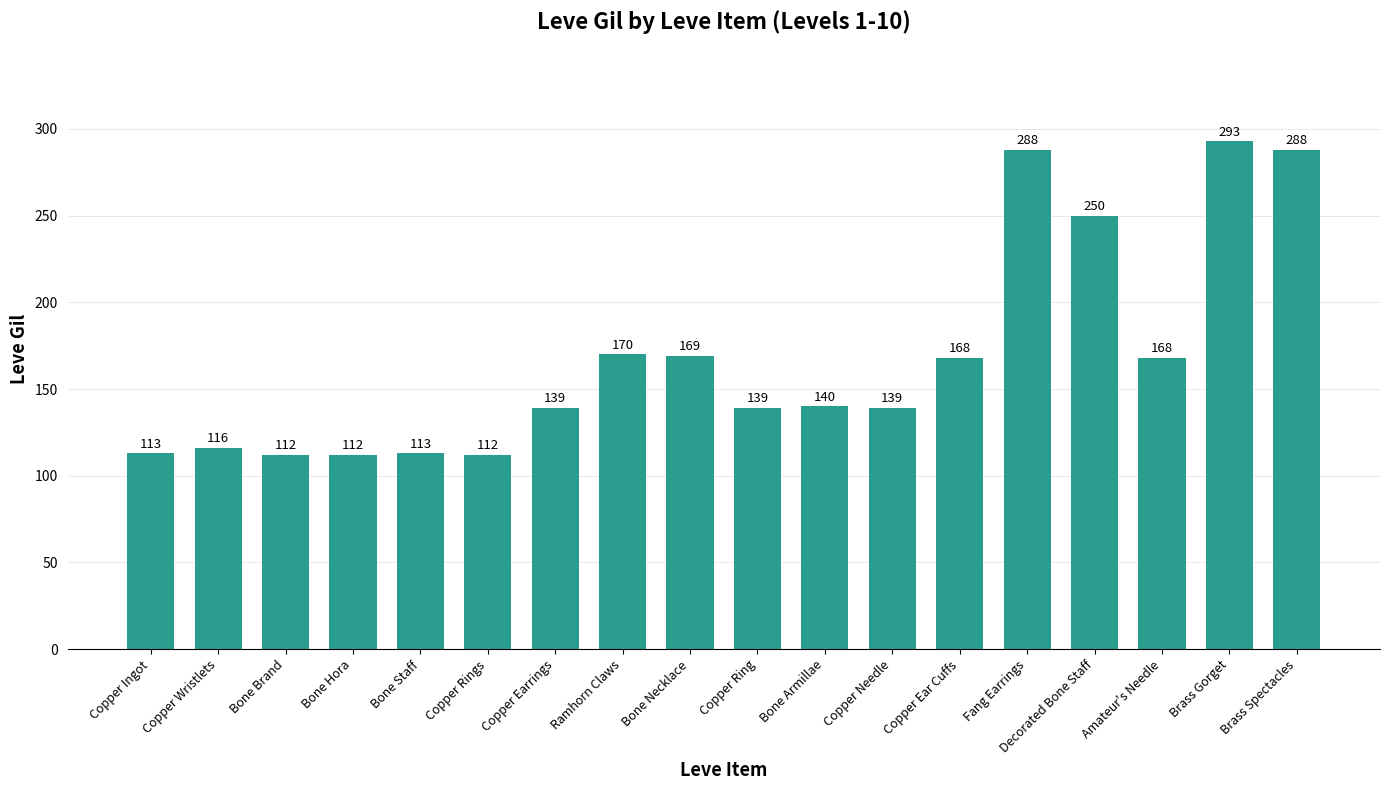

How many data points are less than 140?

9